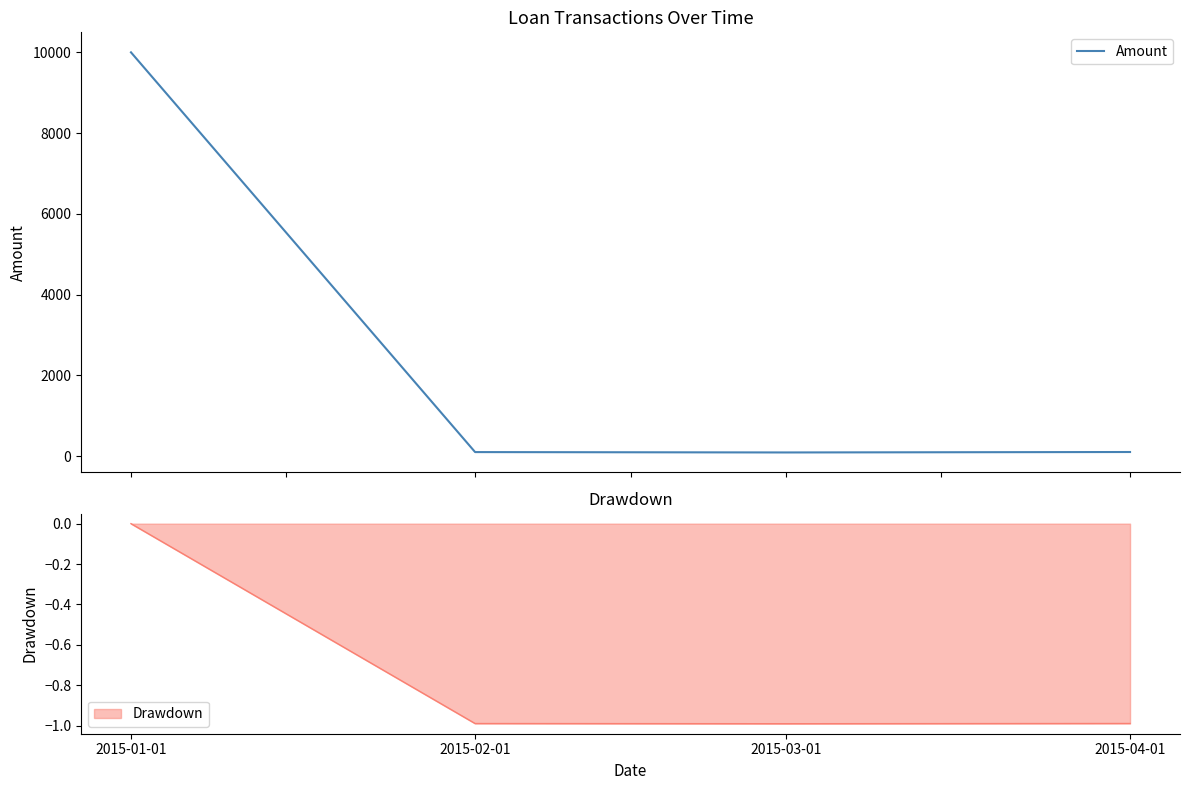

Approximately how many times larger is the value at 2015-03-01 compared to 2015-02-01?

0.9